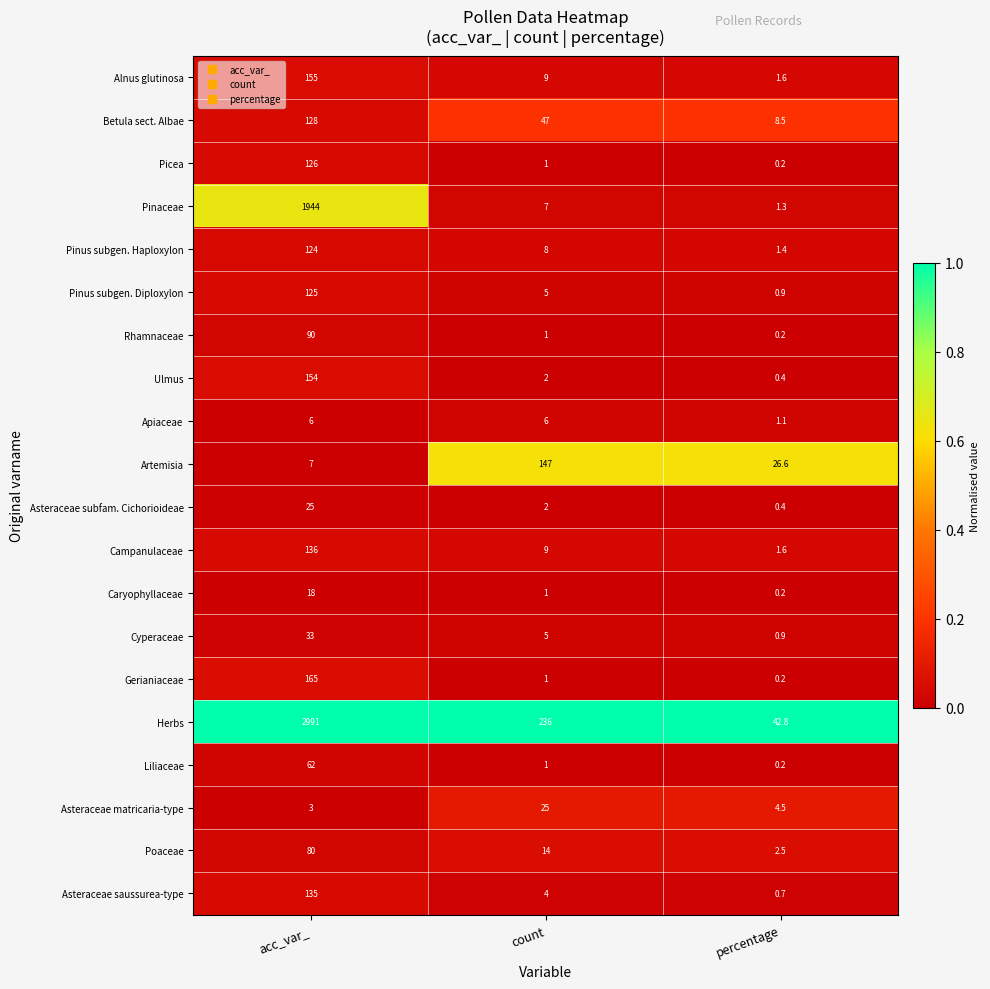

Read the Pinaceae value at percentage.

1.3